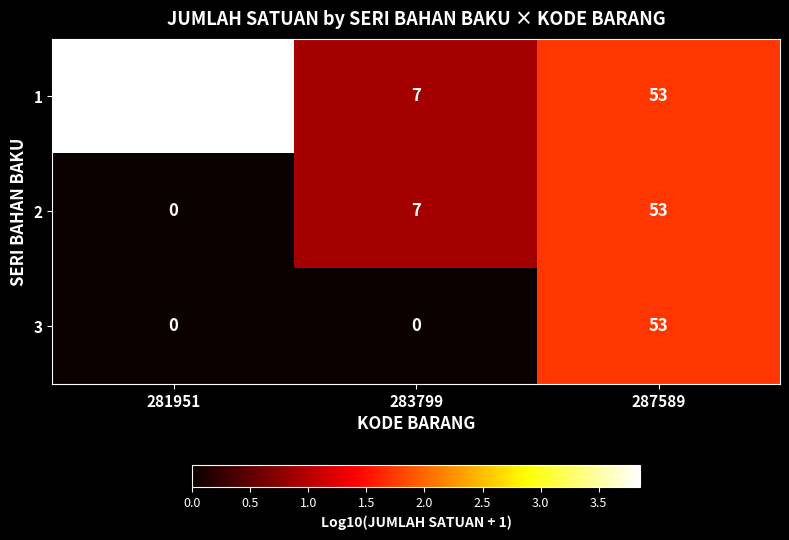

Reading left to right, extract all data points from this chart.

1: 281951=7200	283799=7	287589=53
2: 281951=0	283799=7	287589=53
3: 281951=0	283799=0	287589=53